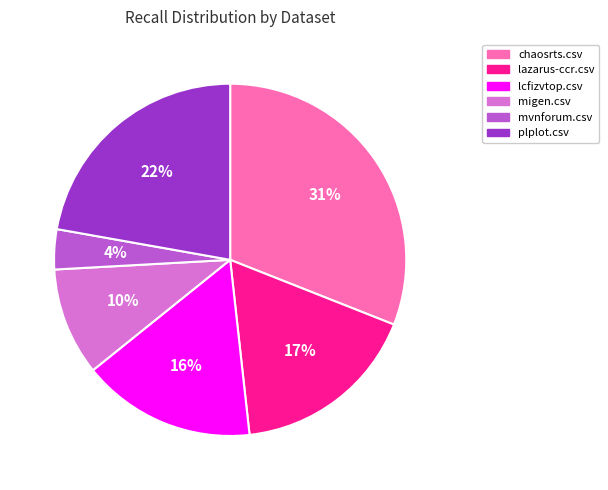

Rank the categories by value from highest to lowest.

chaosrts.csv, plplot.csv, lazarus-ccr.csv, lcfizvtop.csv, migen.csv, mvnforum.csv